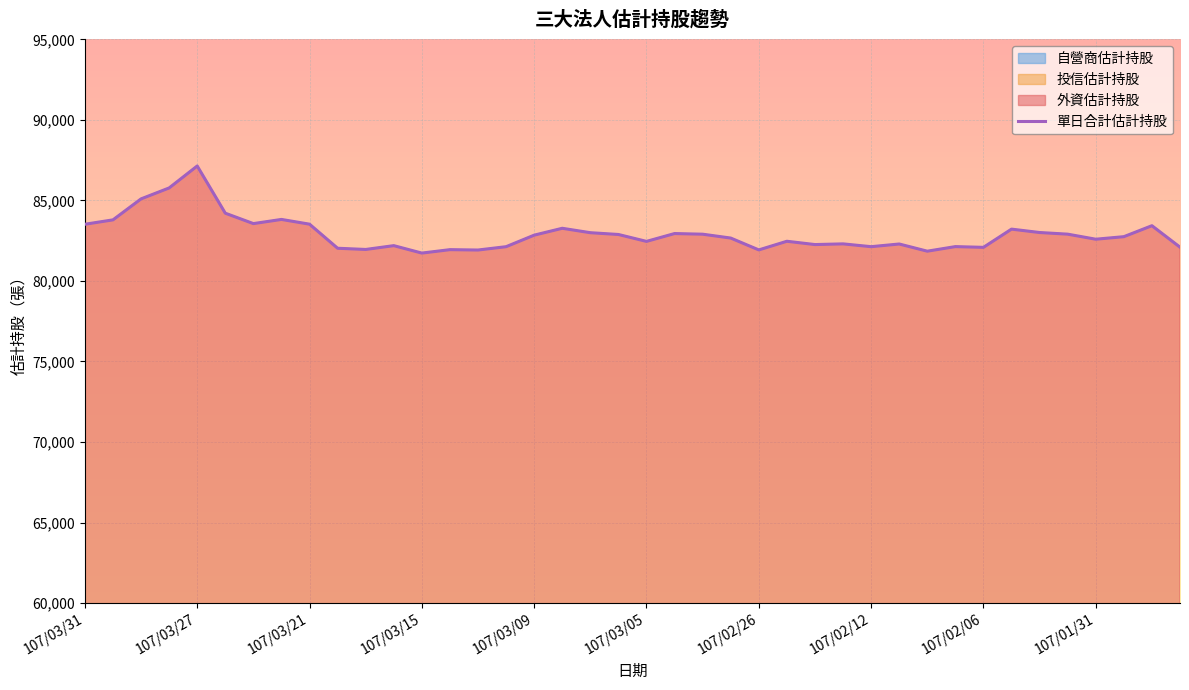

True or false: the data has more than 1 interior local peaks.

True